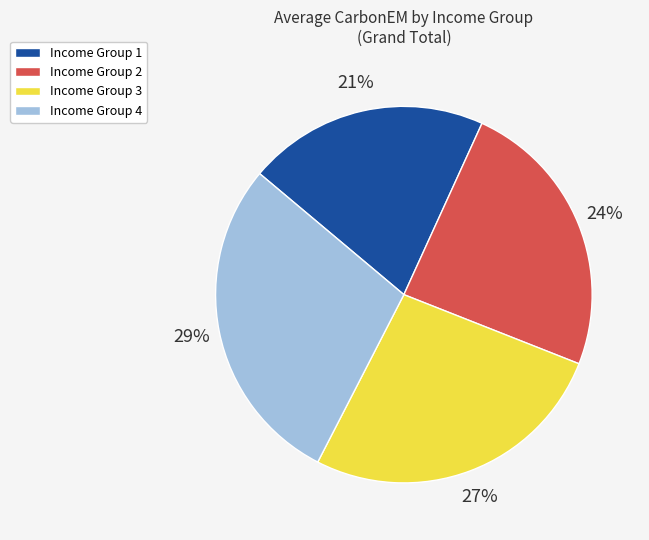

The Income Group 3 slice represents 27% of the pie. True or false?

True